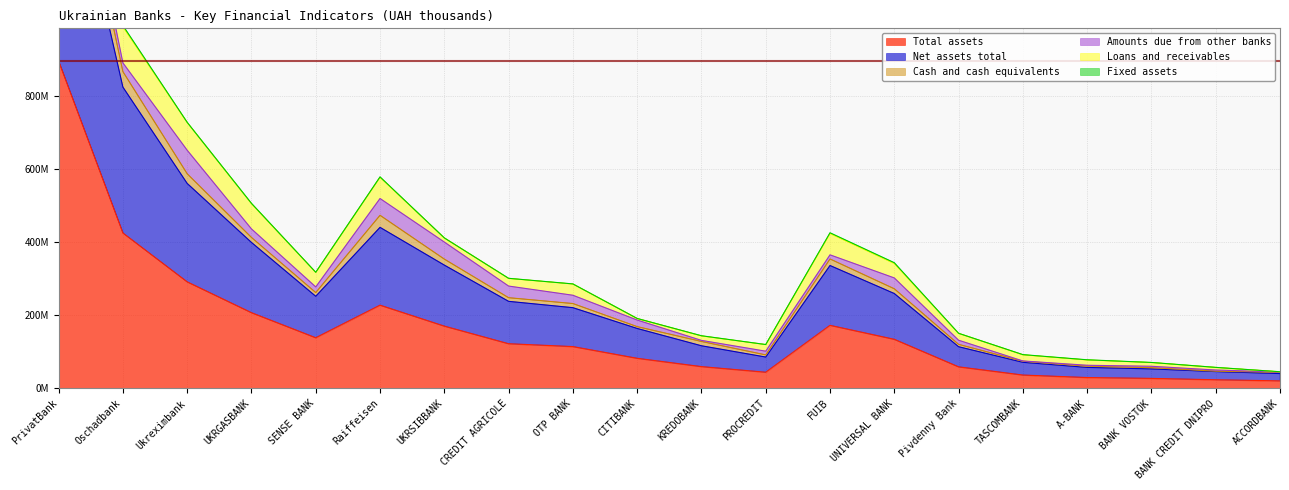

The value of Total assets at BANK CREDIT DNIPRO is 34.7. True or false?

False